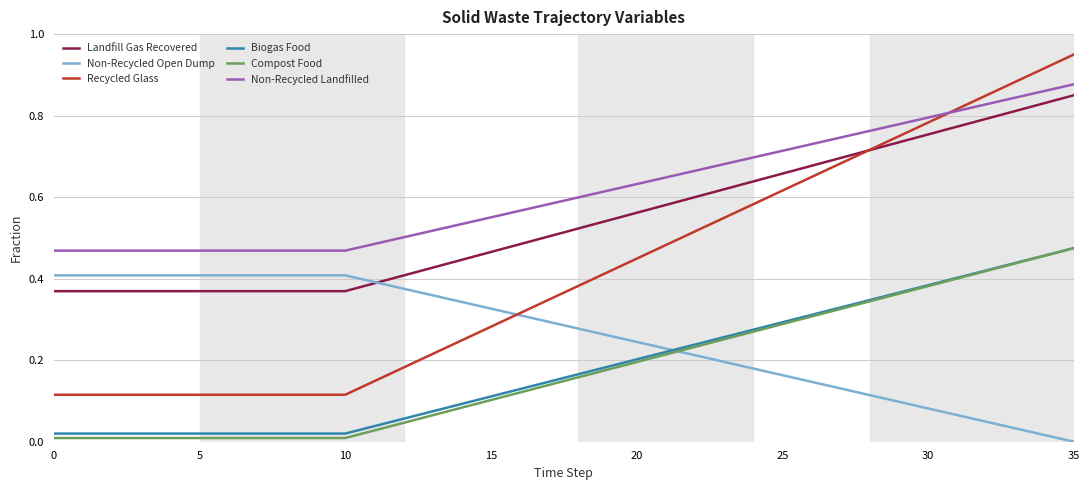

True or false: Landfill Gas Recovered and Biogas Food intersect in this chart.

False